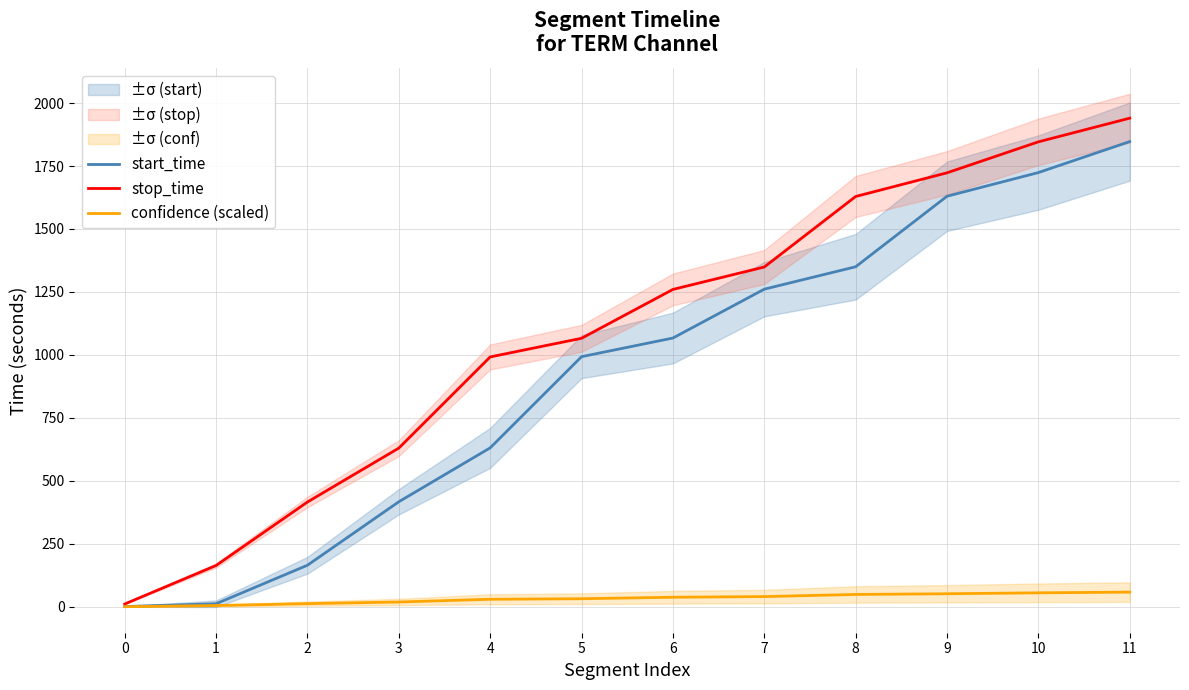

Which series has the widest spread of values?

stop_time